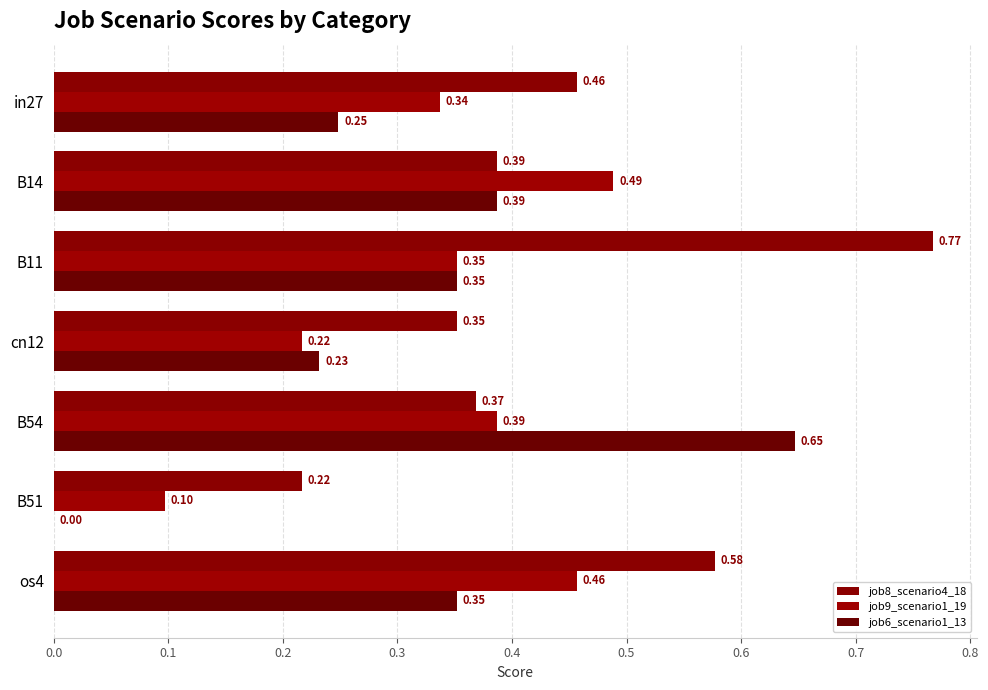

List the series in order of their peak value, highest first.

job8_scenario4_18, job6_scenario1_13, job9_scenario1_19